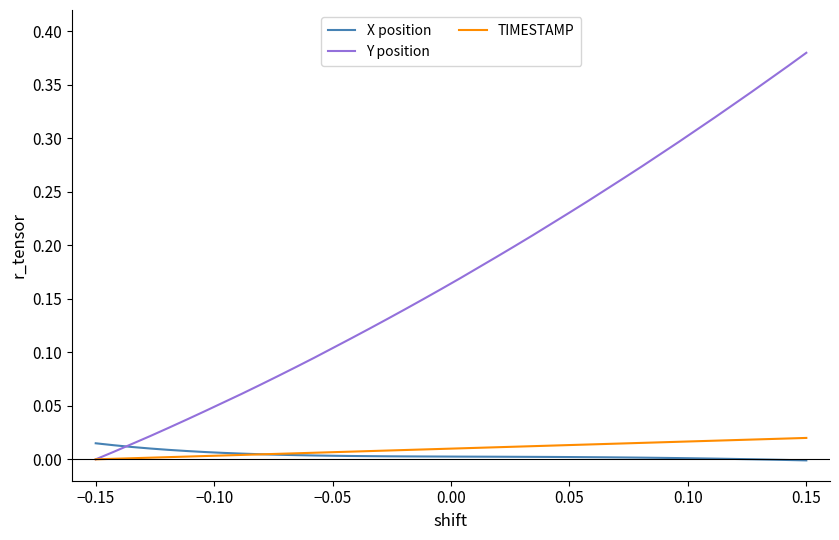

At how many categories does at least one series exceed 0?

40